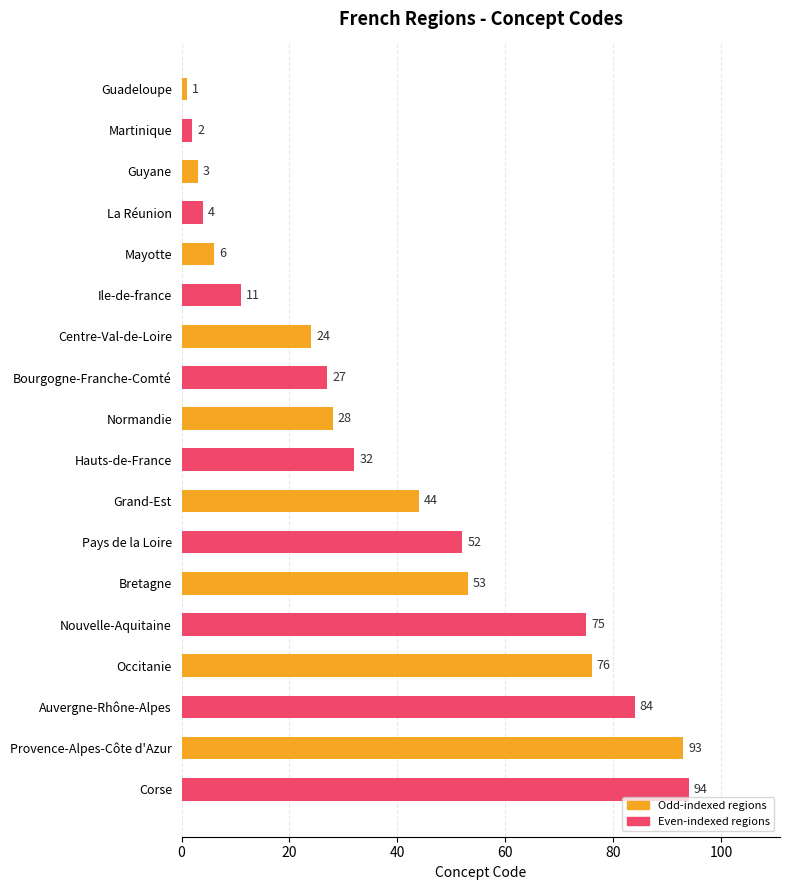

What is the sum of all values?

709